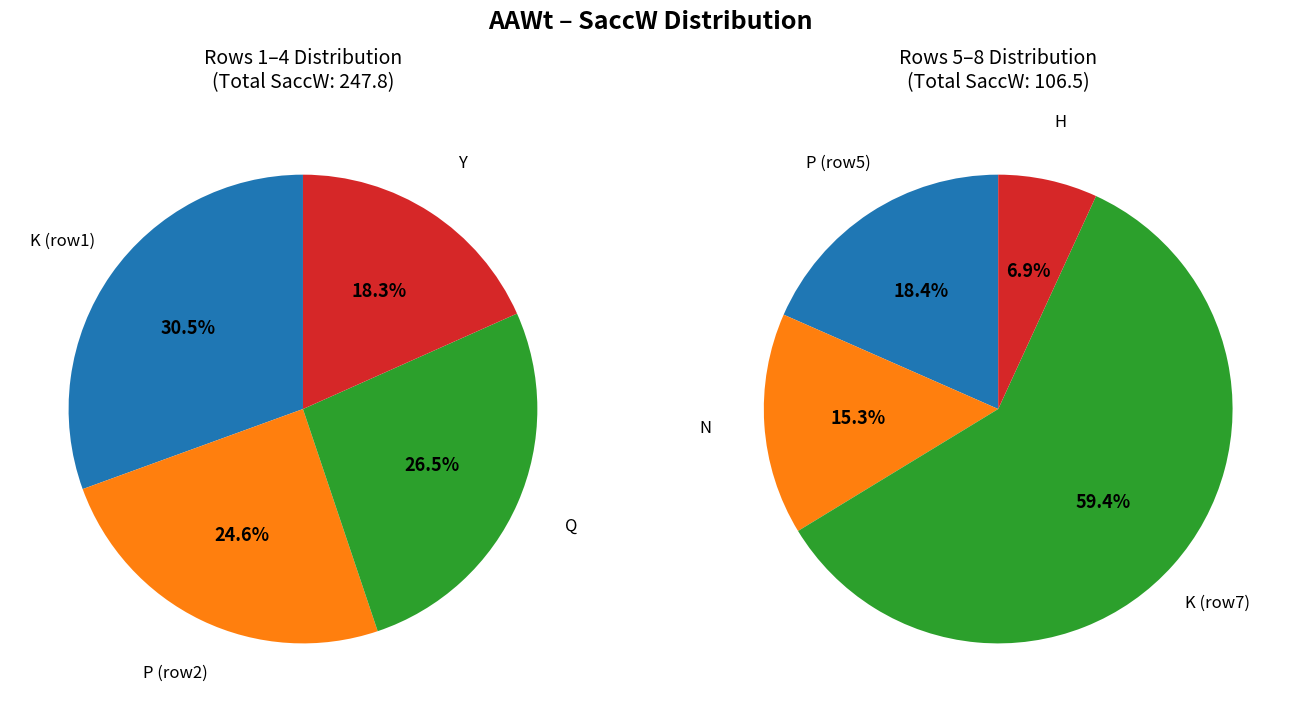

To the nearest percent, what is the combined percentage of N and P?

10%